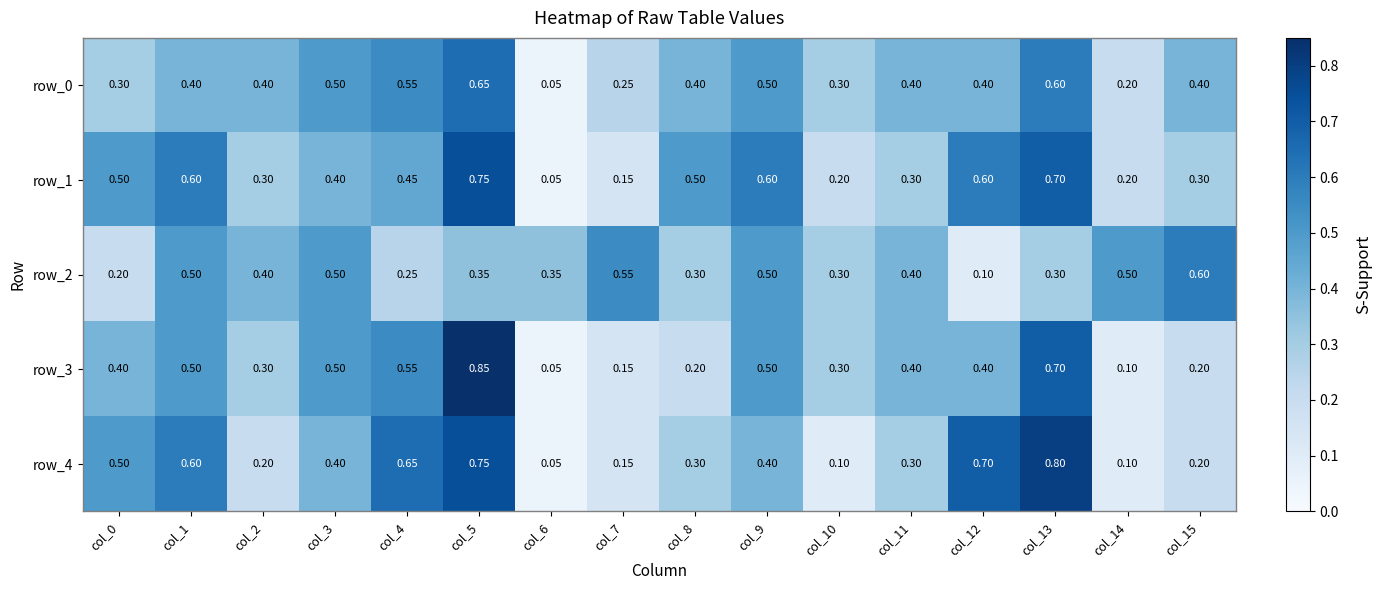

Is the value of row_1 at col_5 greater than the value of row_2 at col_2?

Yes